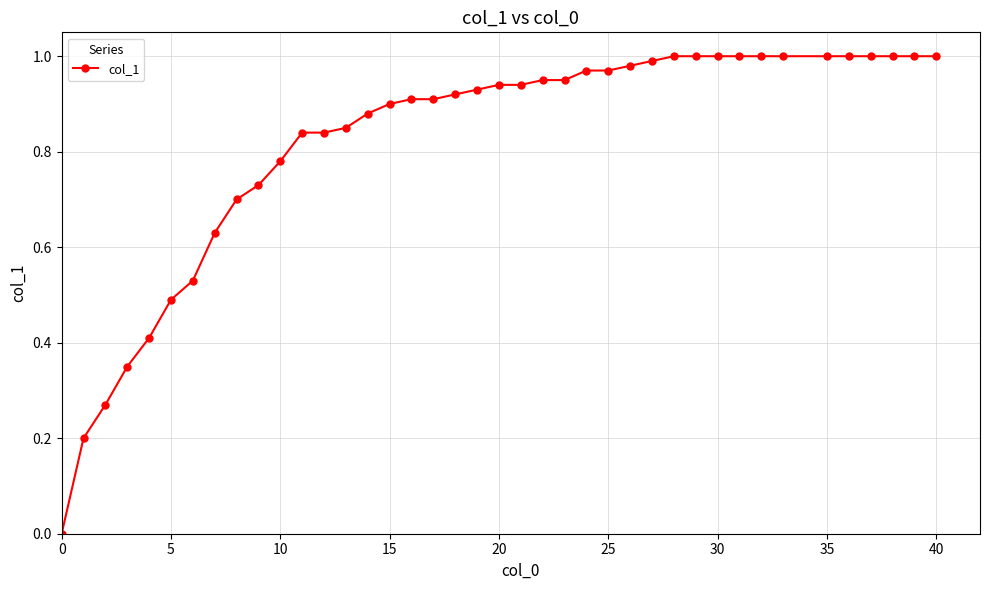

What is the value of the 2nd point from the left?

0.2